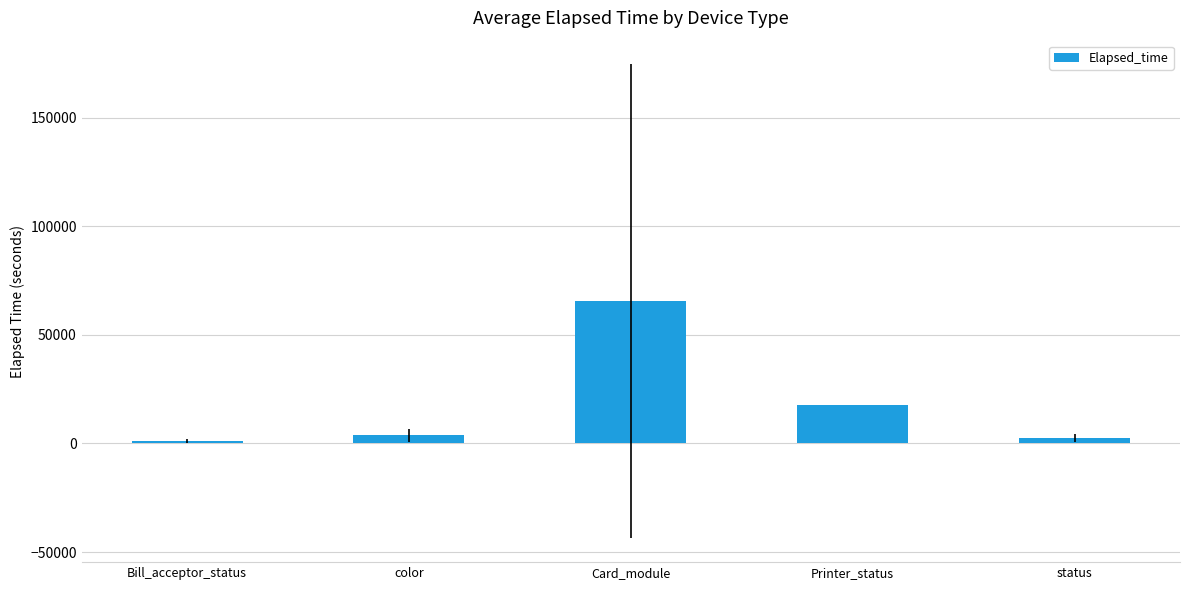

True or false: the data shows 1280.0 at Bill_acceptor_status.

True